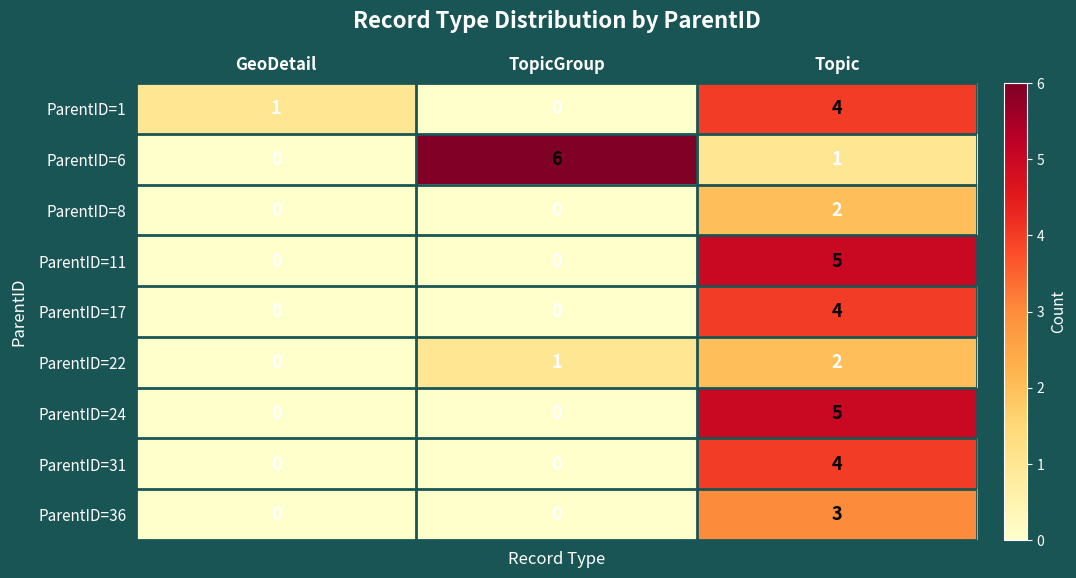

Which series has the largest total across all categories?

ParentID=6